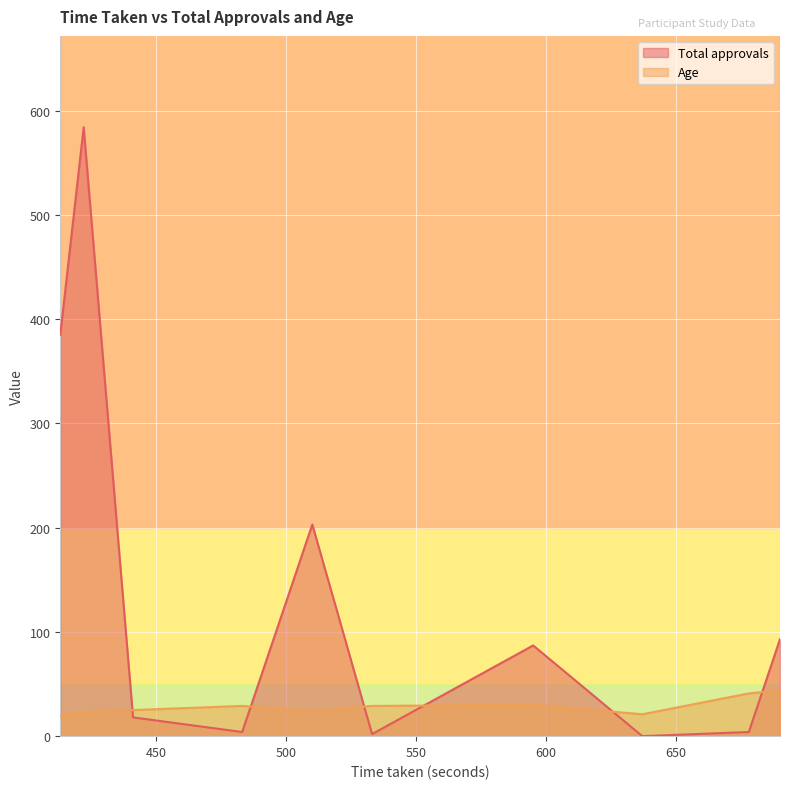

What is the difference between the Age values at 441 and 690?

19